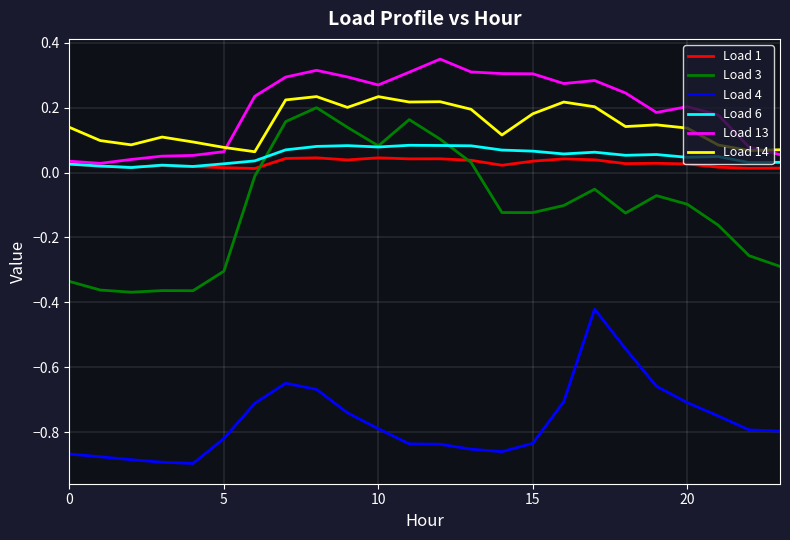

What is the difference between the second highest and minimum values in the Load 3 series?

0.5